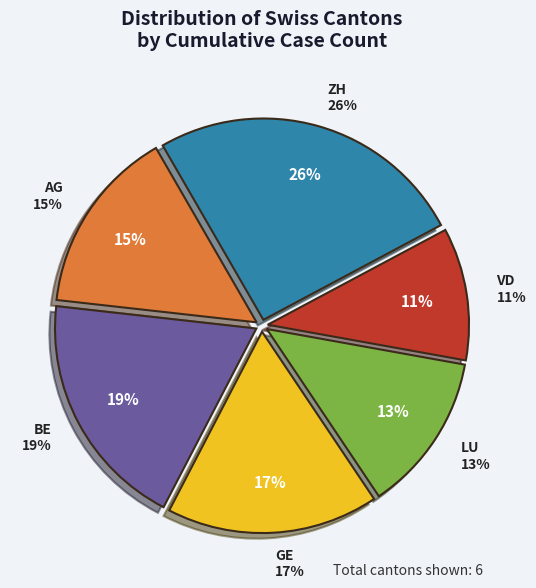

To the nearest percent, what is the combined percentage of GE and VD?

28%